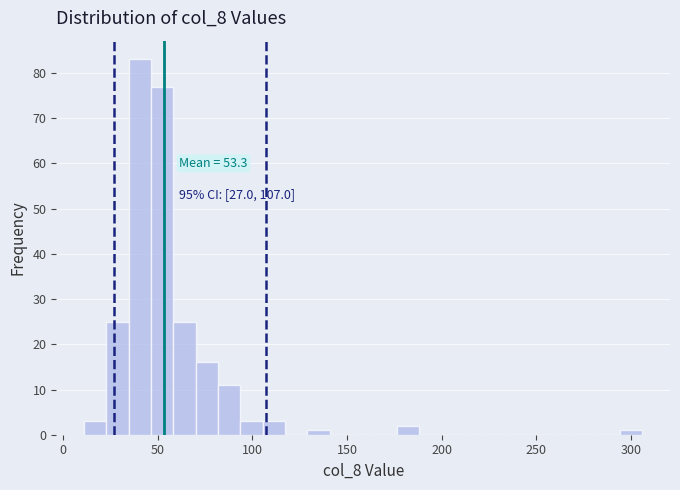

Read against the x-axis, roughly where is the centre of the tallest bar?

40